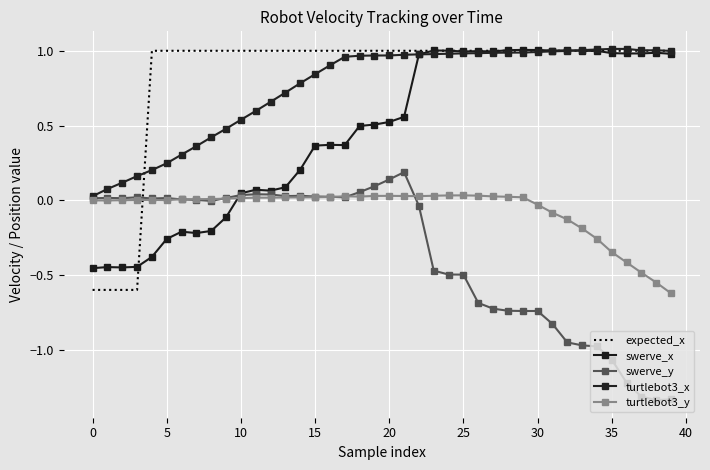

Reading left to right, list all the values displayed in this chart.

expected_x: -0.6	-0.6	-0.6	-0.6	1.0	1.0	1.0	1.0	1.0	1.0	1.0	1.0	1.0	1.0	1.0	1.0	1.0	1.0	1.0	1.0	1.0	1.0	1.0	1.0	1.0	1.0	1.0	1.0	1.0	1.0	1.0	1.0	1.0	1.0	1.0	1.0	1.0	1.0	1.0	1.0
swerve_x: -0.5	-0.4	-0.4	-0.4	-0.4	-0.3	-0.2	-0.2	-0.2	-0.1	0.0	0.1	0.1	0.1	0.2	0.4	0.4	0.4	0.5	0.5	0.5	0.6	1.0	1.0	1.0	1.0	1.0	1.0	1.0	1.0	1.0	1.0	1.0	1.0	1.0	1.0	1.0	1.0	1.0	1.0
swerve_y: 0.0	0.0	0.0	0.0	0.0	0.0	0.0	0.0	-0.0	0.0	0.0	0.0	0.0	0.0	0.0	0.0	0.0	0.0	0.1	0.1	0.1	0.2	-0.0	-0.5	-0.5	-0.5	-0.7	-0.7	-0.7	-0.7	-0.7	-0.8	-1.0	-1.0	-1.0	-1.1	-1.2	-1.3	-1.3	-1.3
turtlebot3_x: 0.0	0.1	0.1	0.2	0.2	0.2	0.3	0.4	0.4	0.5	0.5	0.6	0.7	0.7	0.8	0.8	0.9	1.0	1.0	1.0	1.0	1.0	1.0	1.0	1.0	1.0	1.0	1.0	1.0	1.0	1.0	1.0	1.0	1.0	1.0	1.0	1.0	1.0	1.0	1.0
turtlebot3_y: -0.0	-0.0	0.0	0.0	0.0	0.0	0.0	0.0	0.0	0.0	0.0	0.0	0.0	0.0	0.0	0.0	0.0	0.0	0.0	0.0	0.0	0.0	0.0	0.0	0.0	0.0	0.0	0.0	0.0	0.0	-0.0	-0.1	-0.1	-0.2	-0.3	-0.3	-0.4	-0.5	-0.6	-0.6